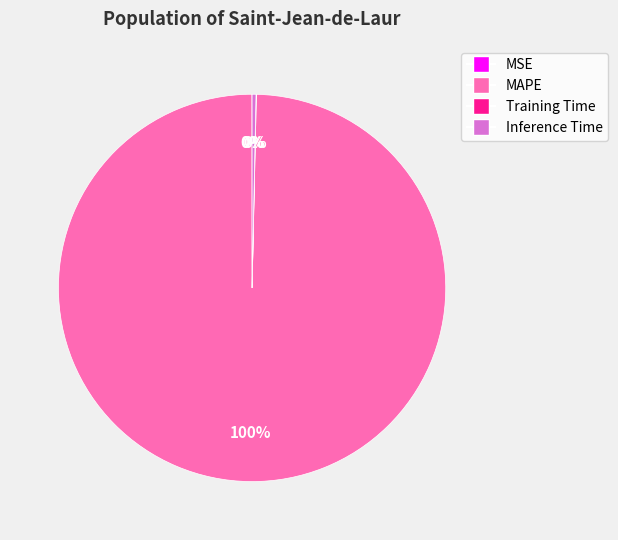

Does any single category account for the majority?

Yes